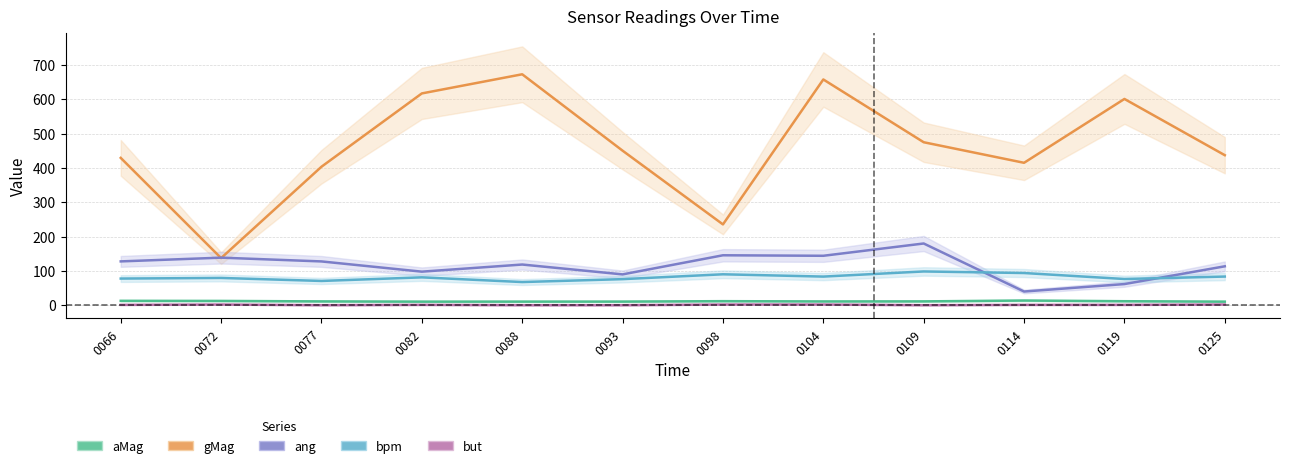

Which label corresponds to the smallest value in the chart?

0077